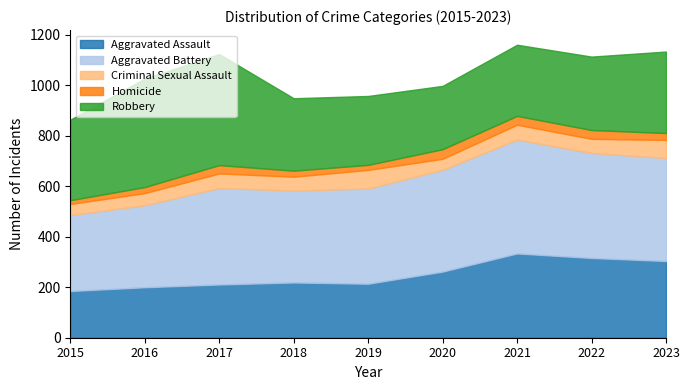

What is the difference between the maximum and minimum values in the Aggravated Battery series?

150